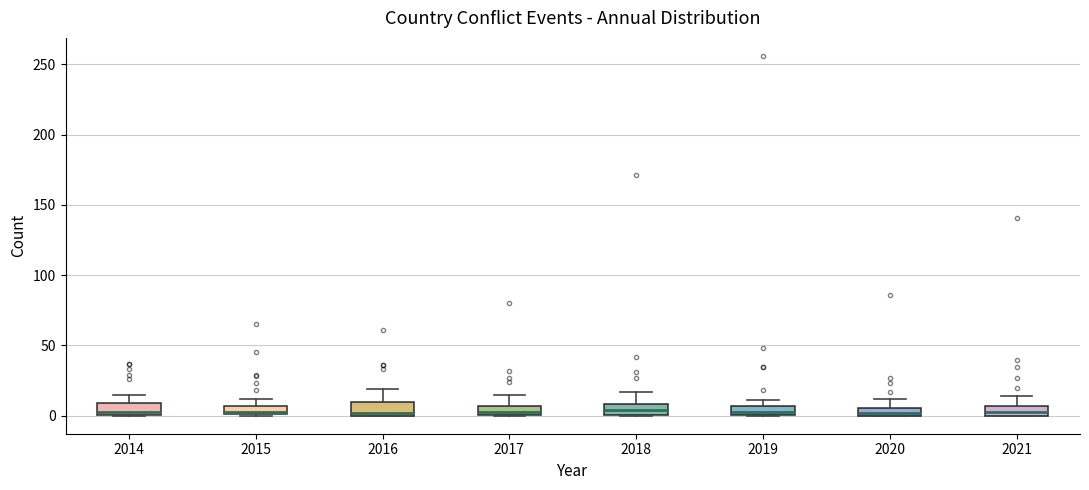

Where is the lower edge of the box at x = 2020 on the y-axis? The values are not printed on the chart, so give them approximately, as read against the axis.

0